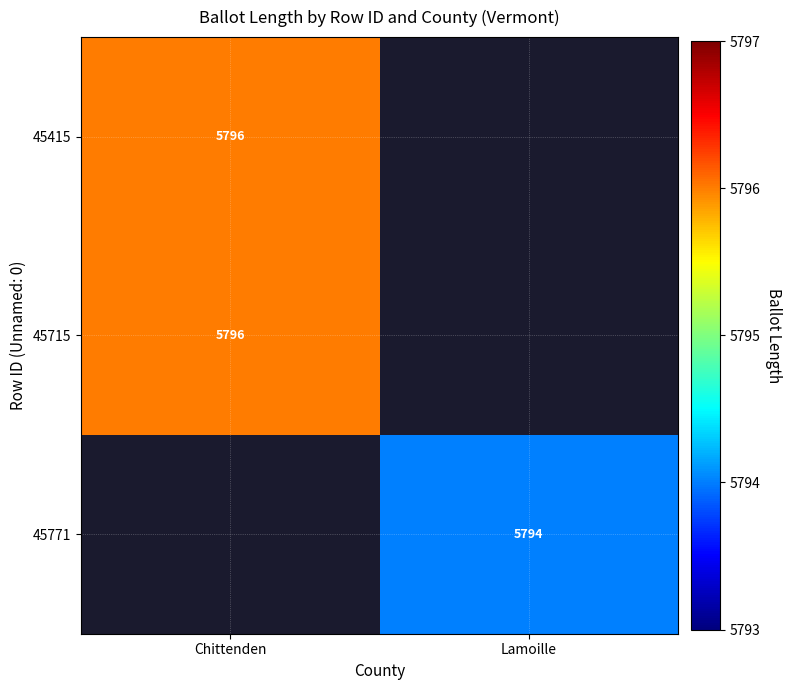

Is it true that 45415 equals 5796 at Chittenden?

True